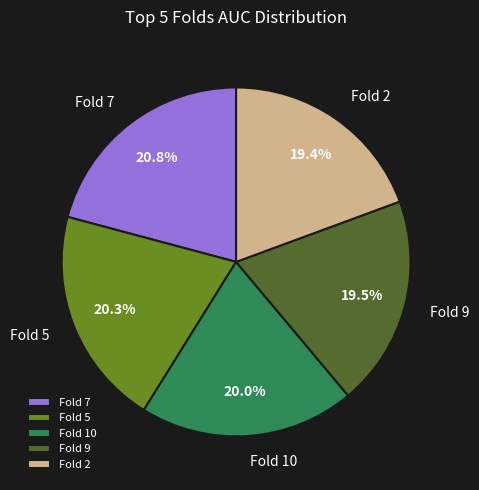

Do Fold 7 and Fold 5 together represent more than half of the pie?

No